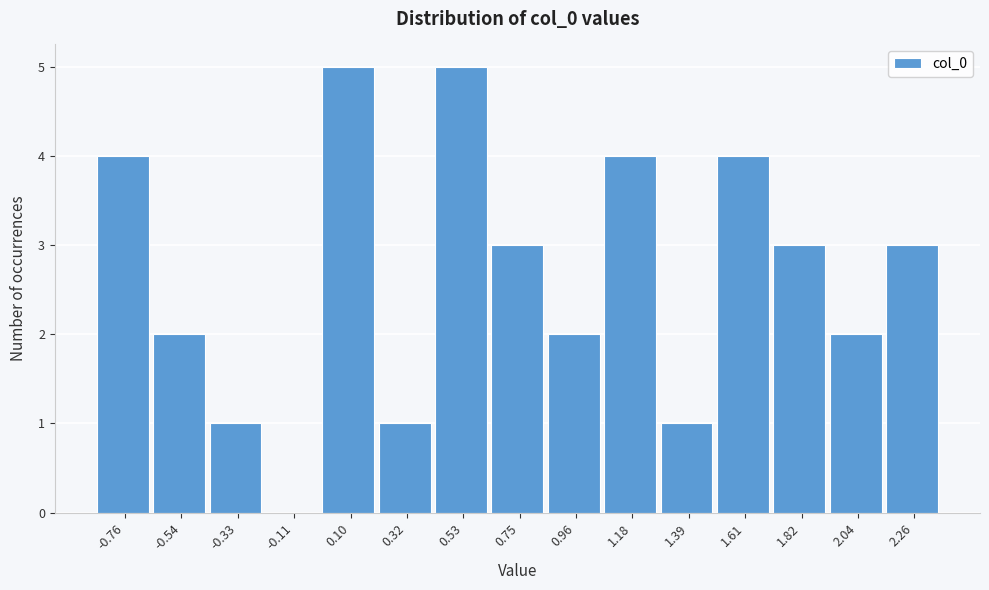

Reading left to right, extract all data points from this chart.

-0.76=4	-0.54=2	-0.33=1	-0.11=0	0.10=5	0.32=1	0.53=5	0.75=3	0.96=2	1.18=4	1.39=1	1.61=4	1.82=3	2.04=2	2.26=3